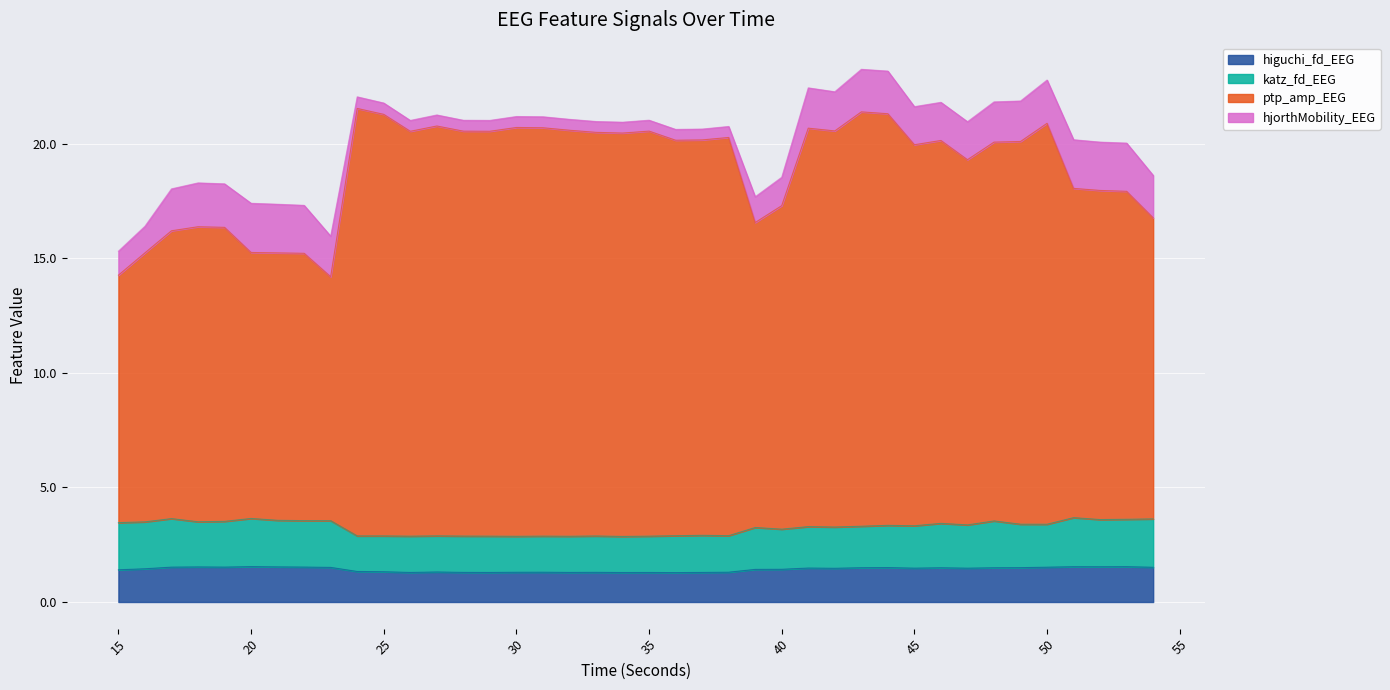

What are all the series names shown in the legend?

higuchi_fd_EEG, katz_fd_EEG, ptp_amp_EEG, hjorthMobility_EEG